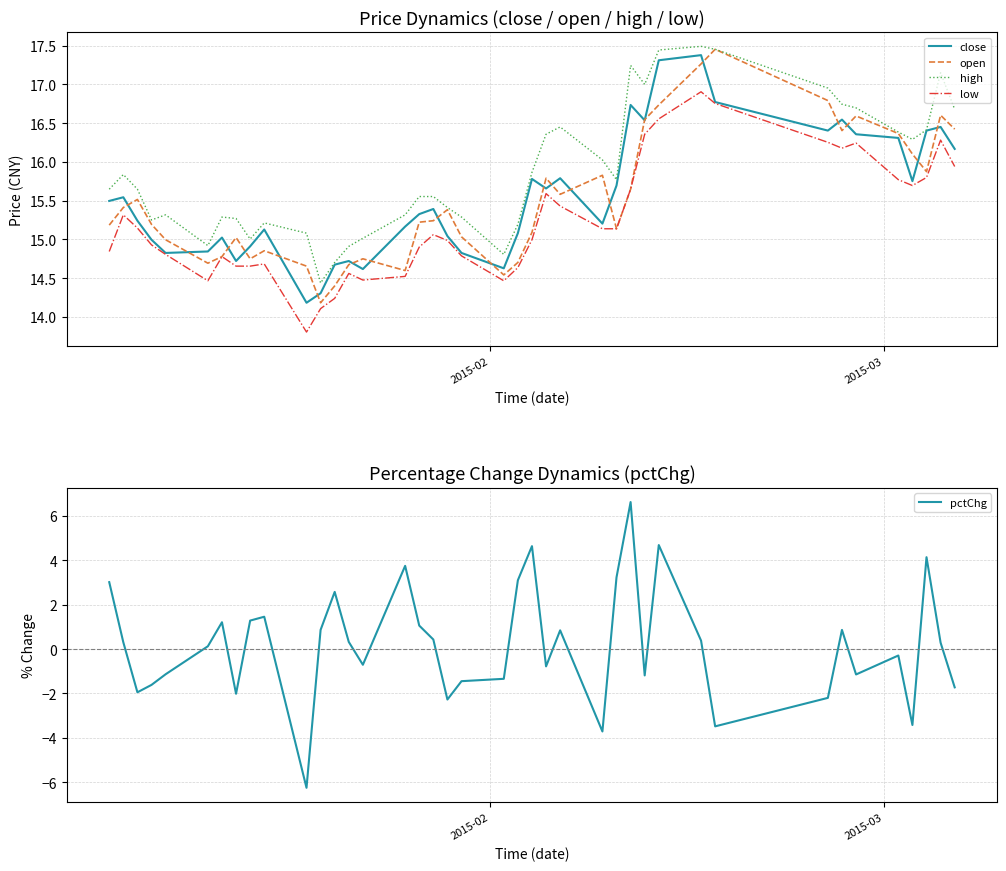

True or false: low and high cross at least once.

False